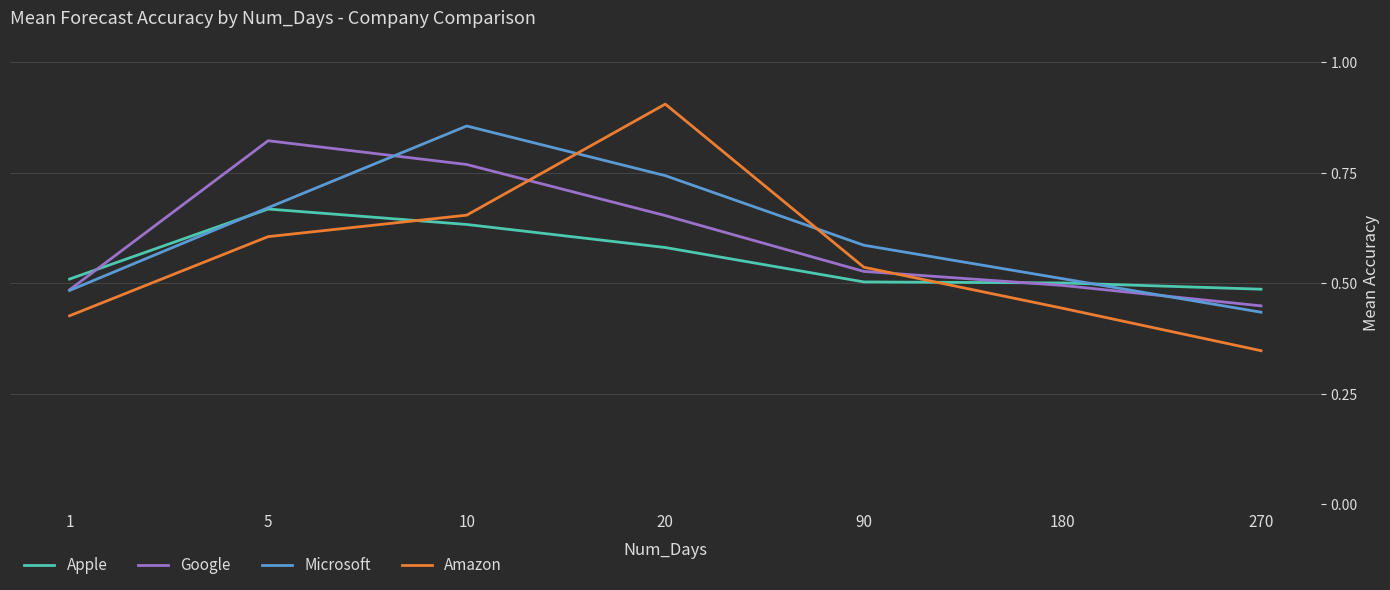

At which label does Amazon reach its peak?

20